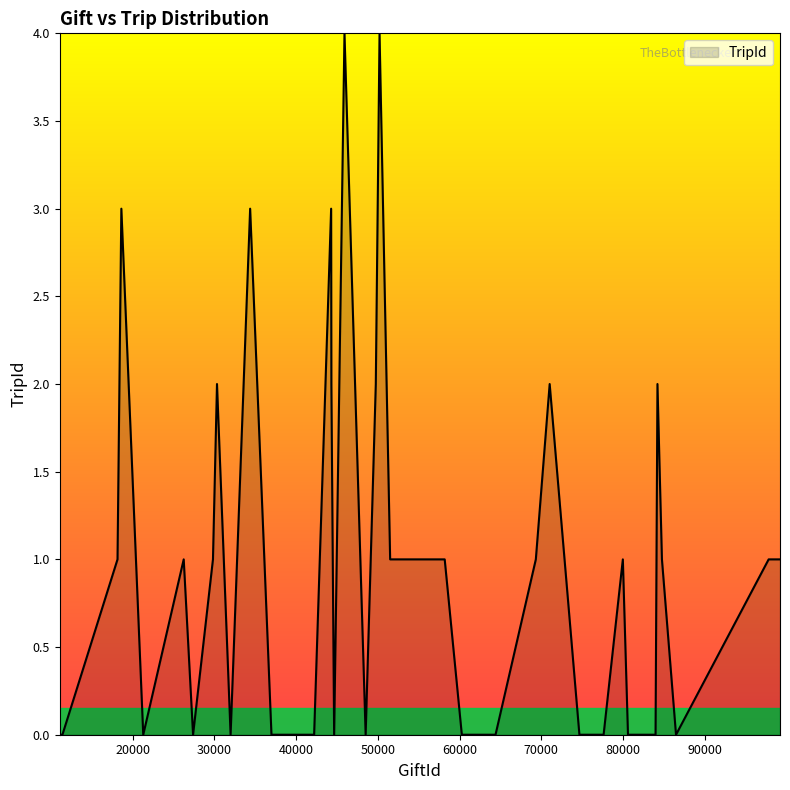

What is the difference between the maximum and minimum values?

4